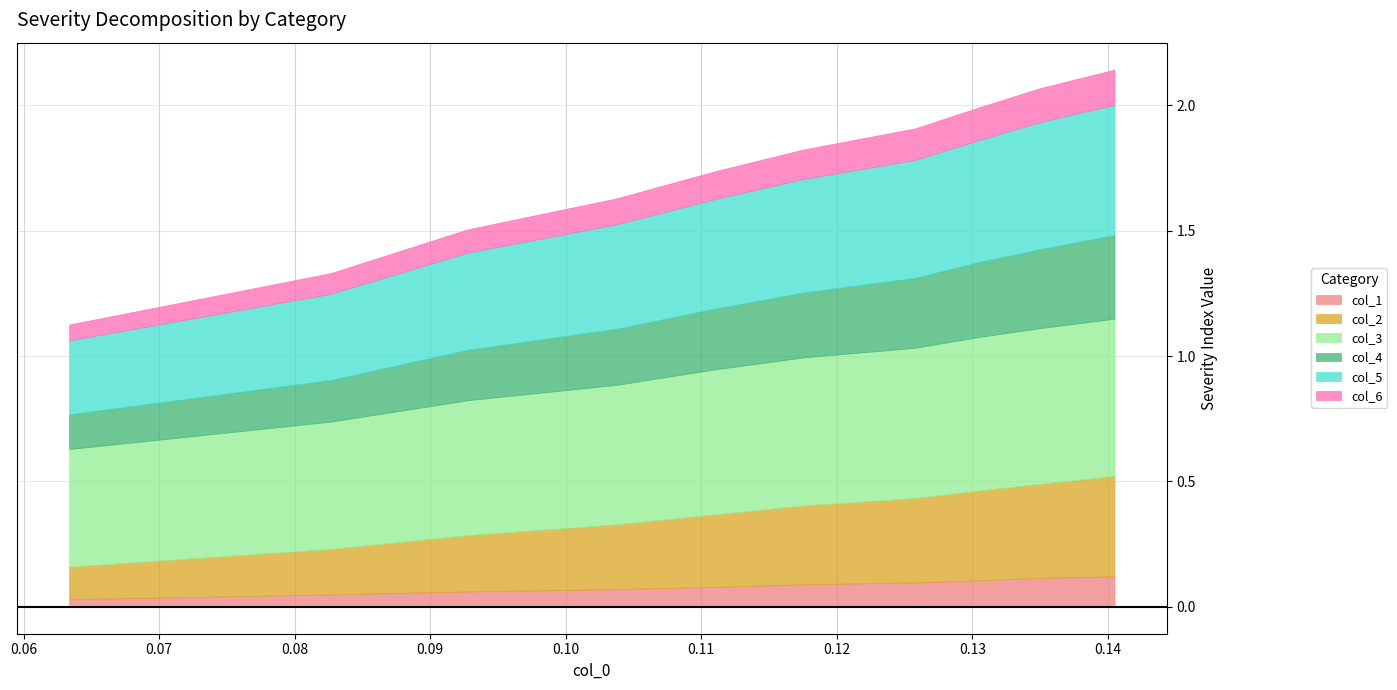

True or false: col_3 has more than 0 points higher than both neighbors.

False